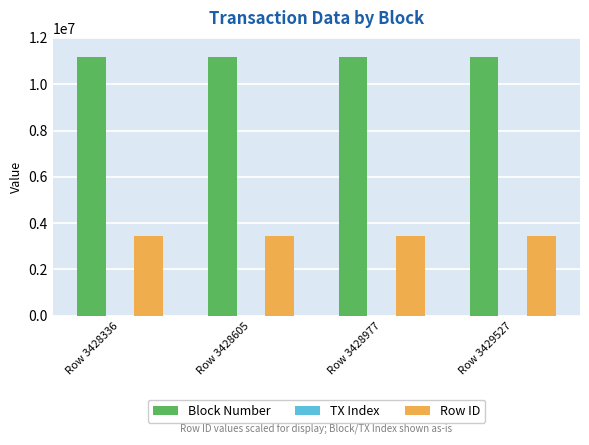

What is the sum of all Row ID values?

13715445